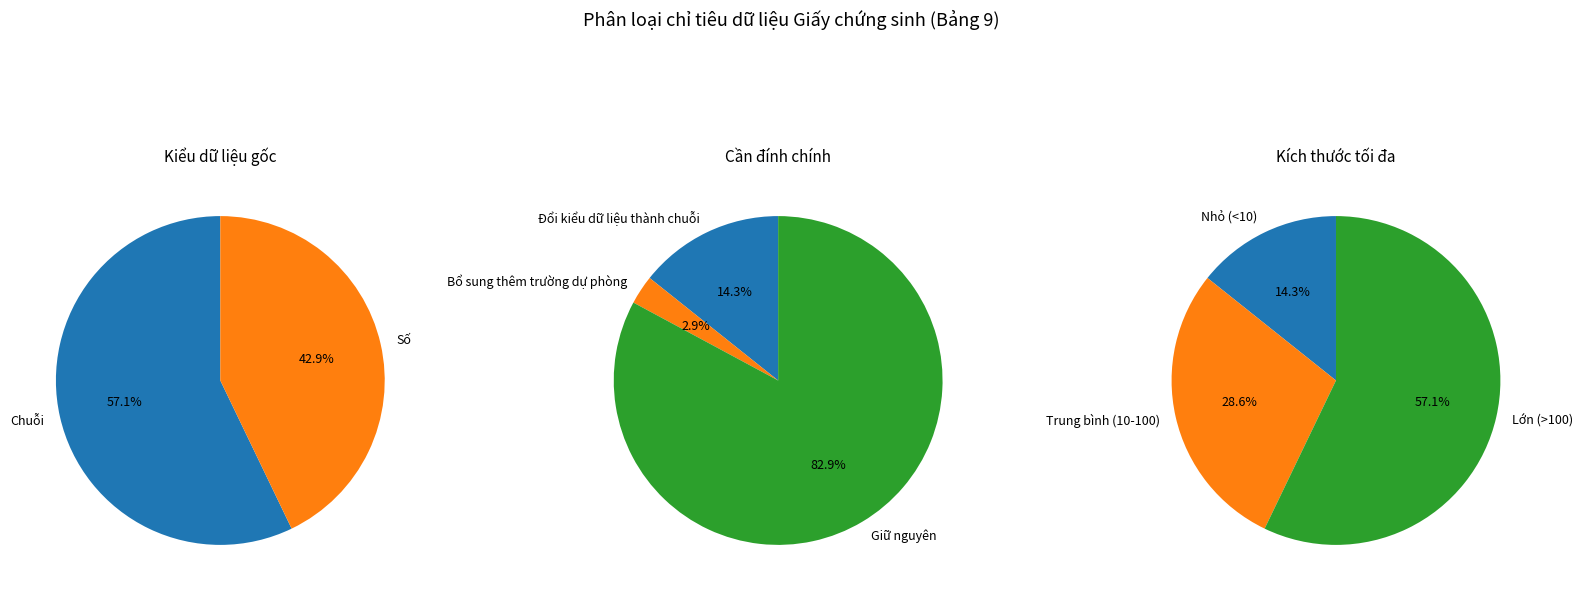

Combined, do Chuỗi and Số account for over 50%?

Yes